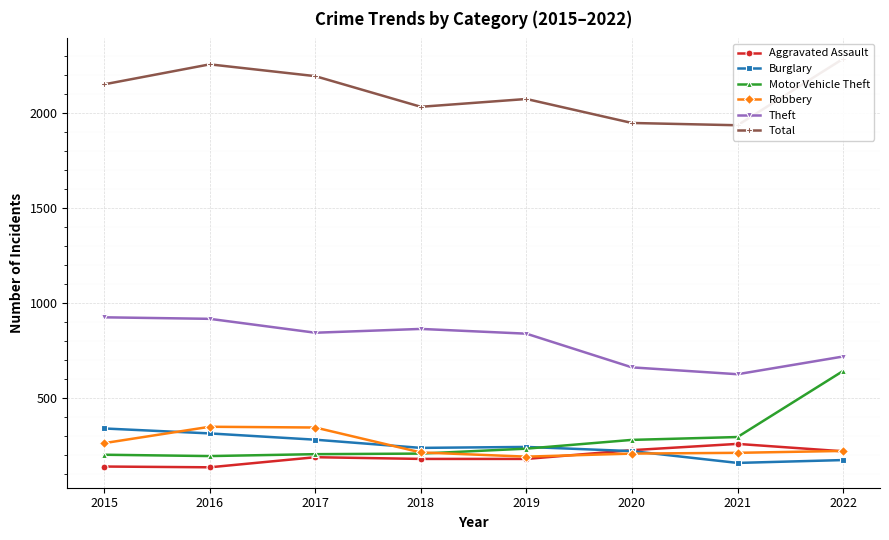

Rank the series at 2019 from lowest to highest value.

Aggravated Assault, Robbery, Motor Vehicle Theft, Burglary, Theft, Total